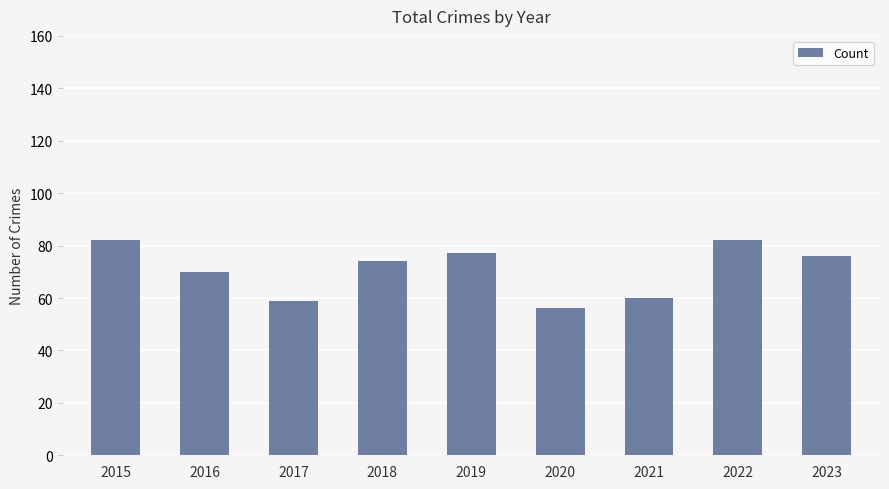

How many values are below 74?

4